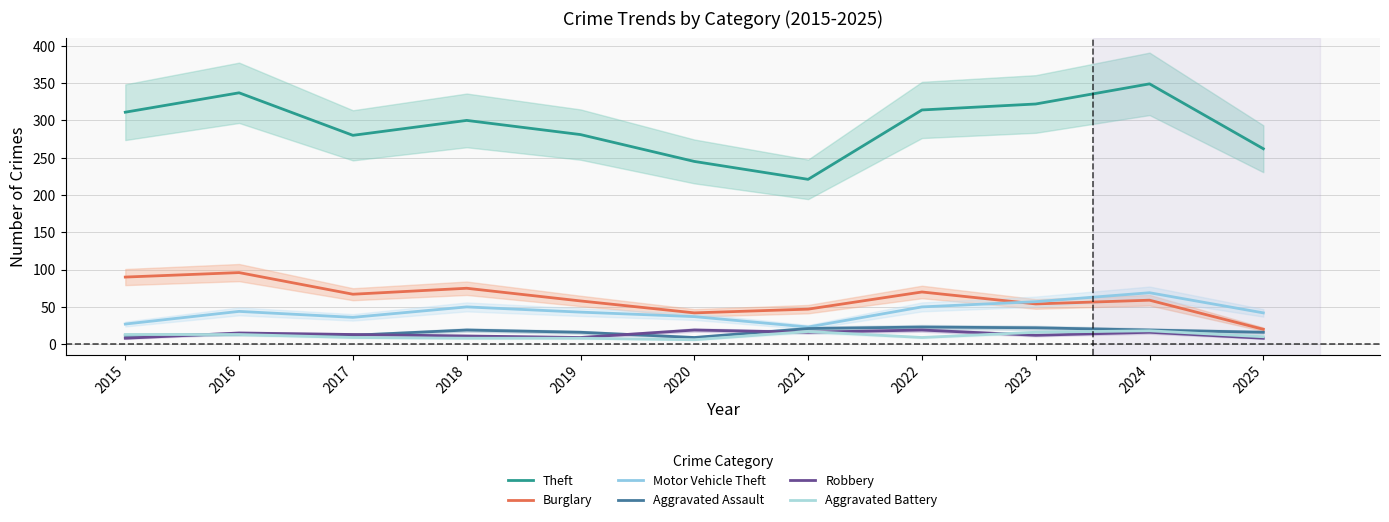

Where is the first local minimum for Aggravated Assault?

2017